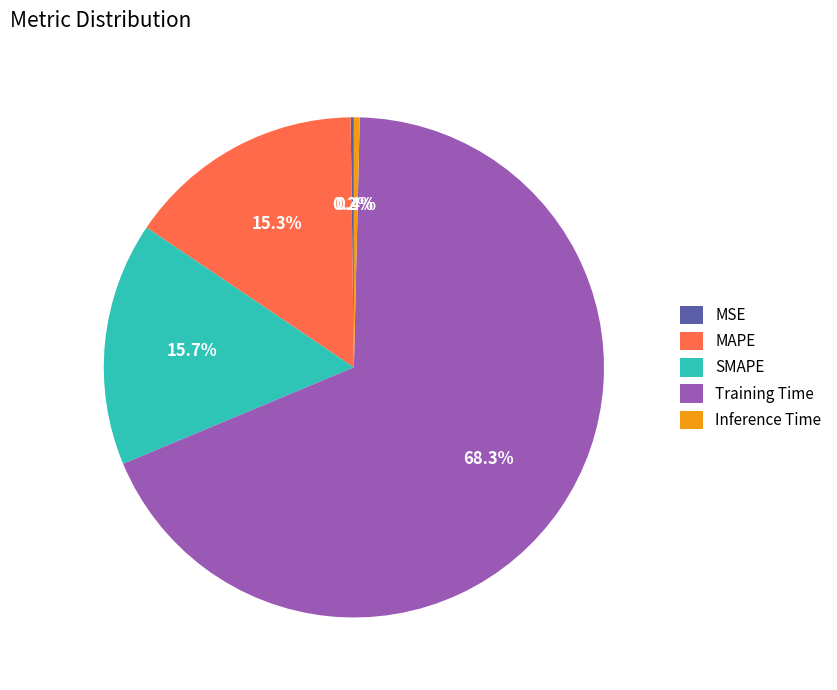

Does Training Time represent more than half of the total?

Yes